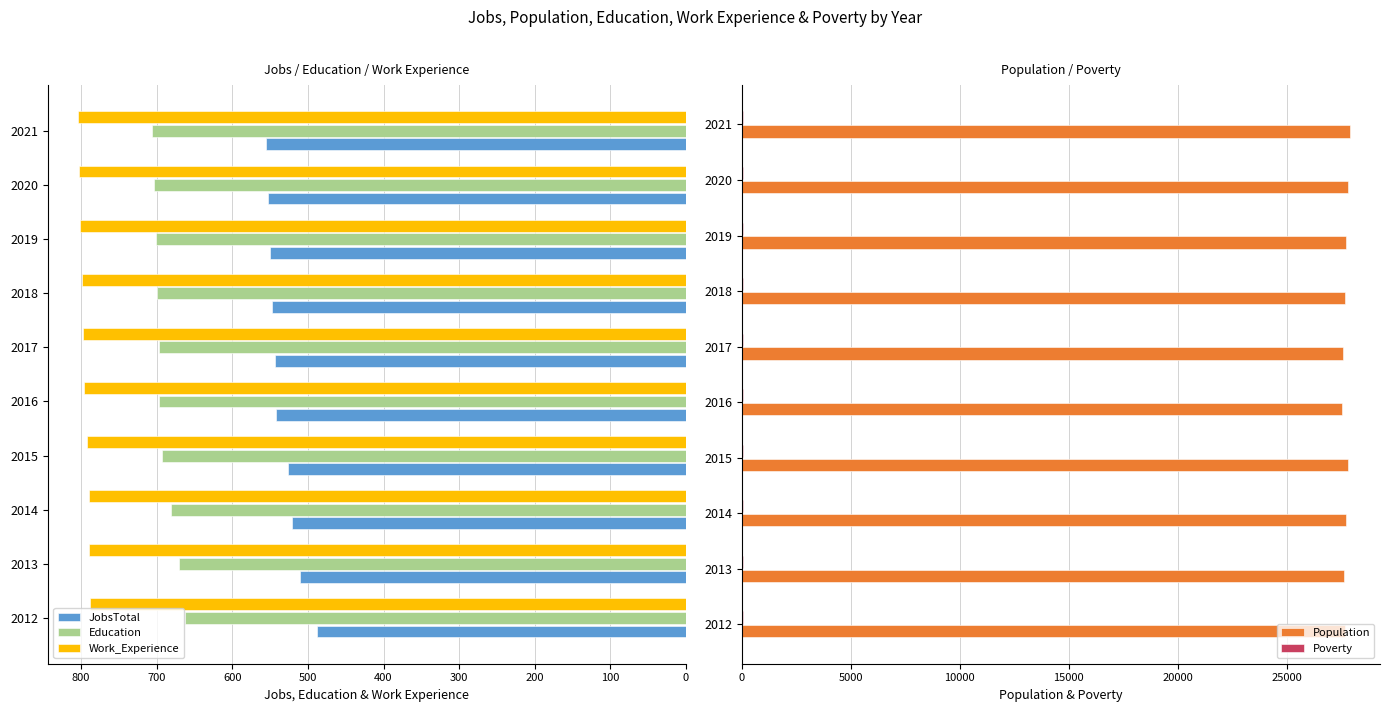

What is the difference between the maximum and second lowest values in the Education series?

35